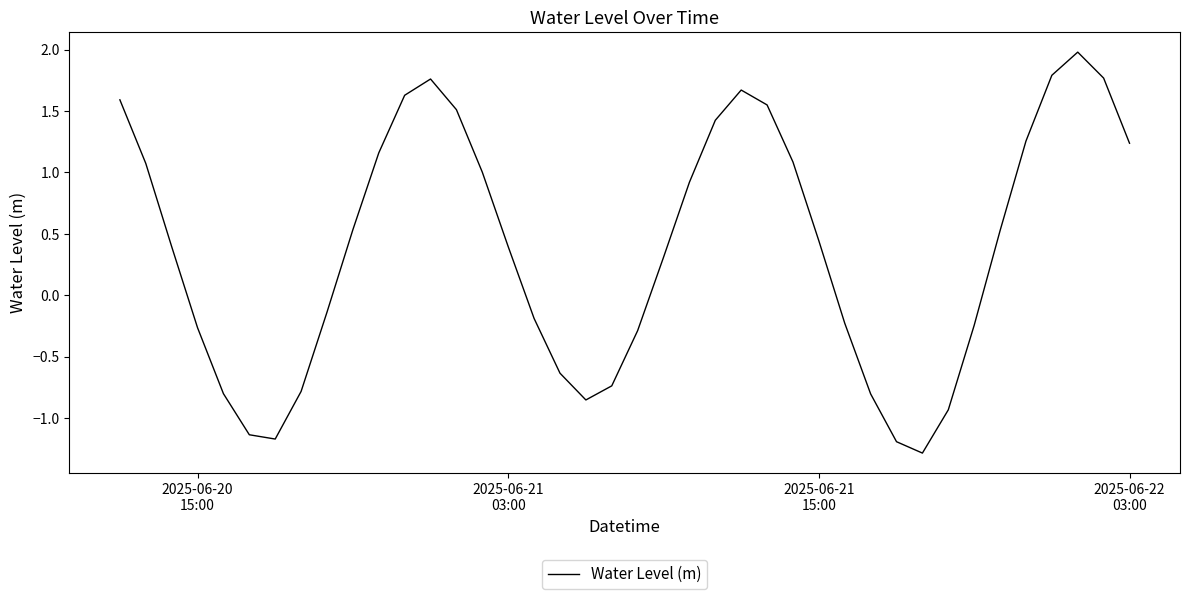

What is the difference between the maximum and minimum values?

3.3